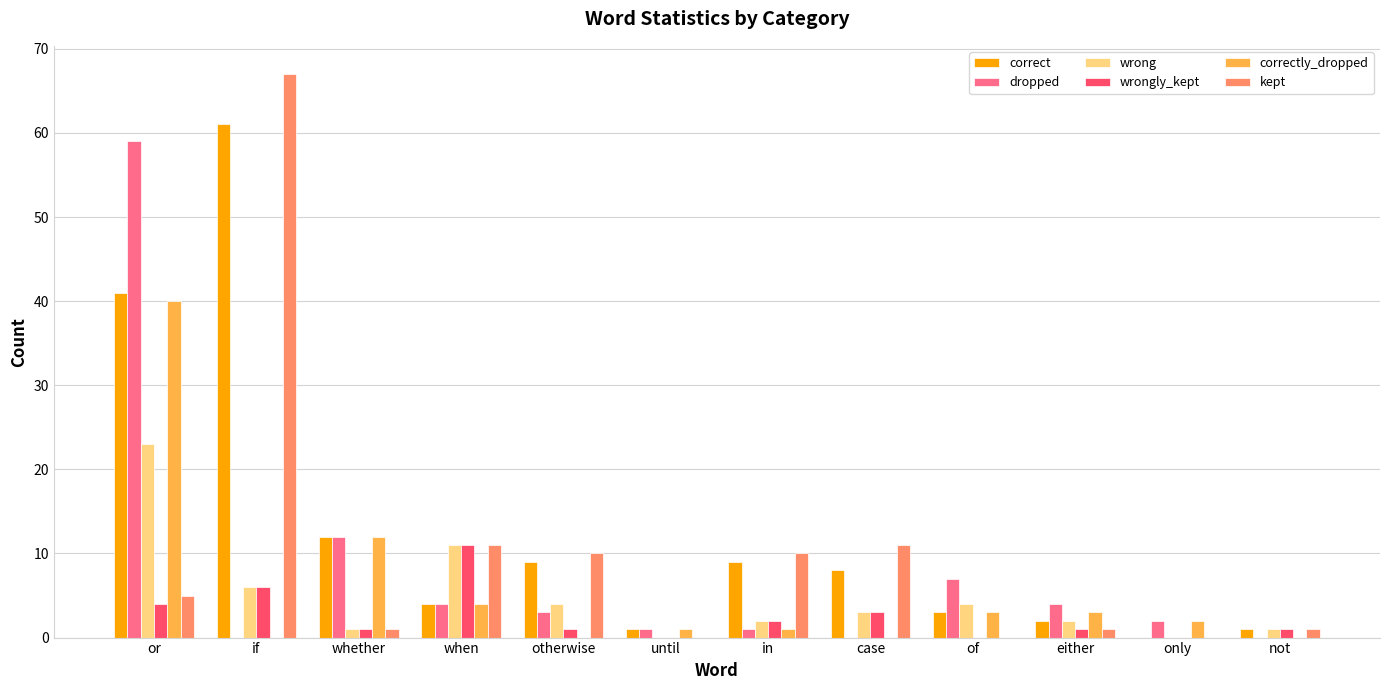

What are all the series names shown in the legend?

correct, dropped, wrong, wrongly_kept, correctly_dropped, kept